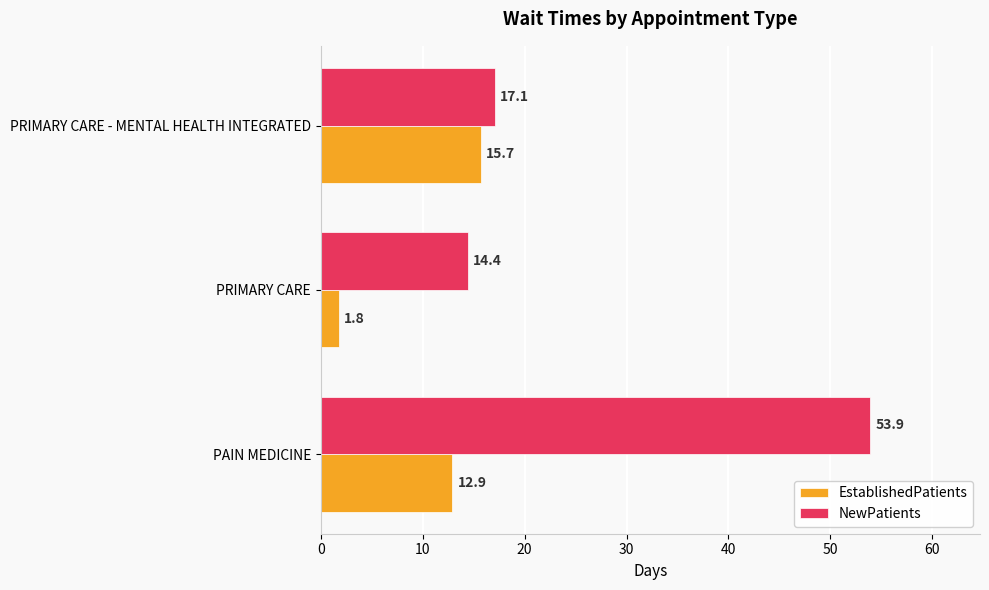

How many data points in EstablishedPatients are above 12?

2